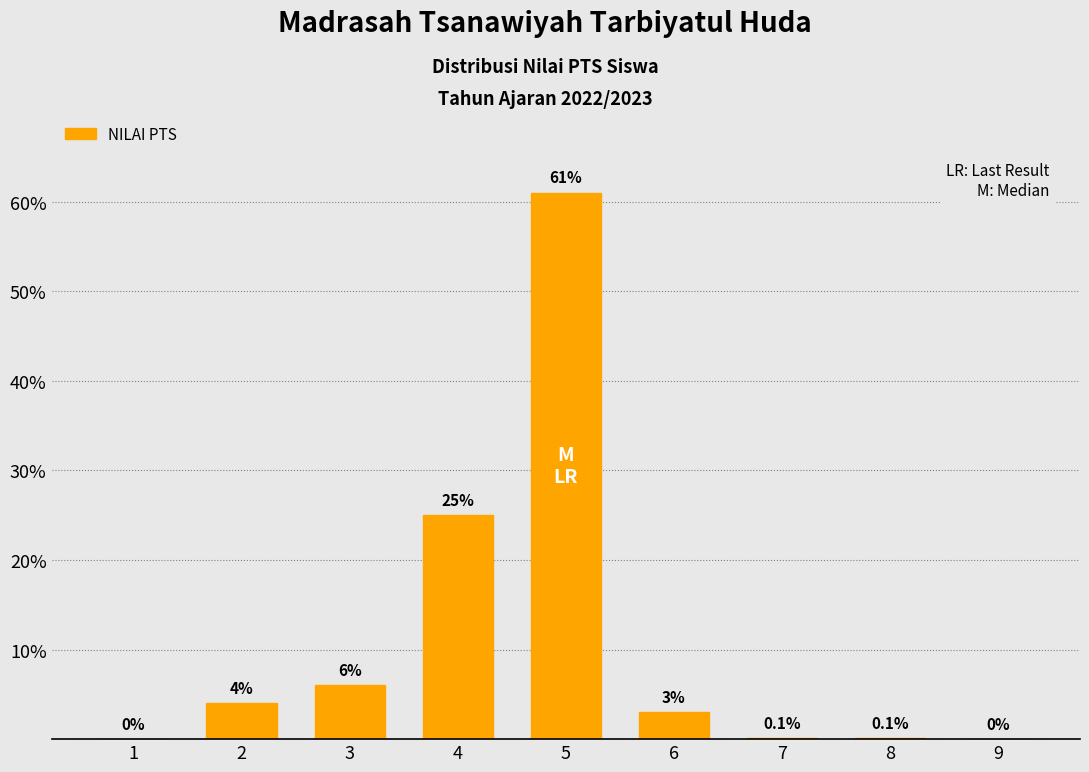

The value at 4 is 25.0. True or false?

True